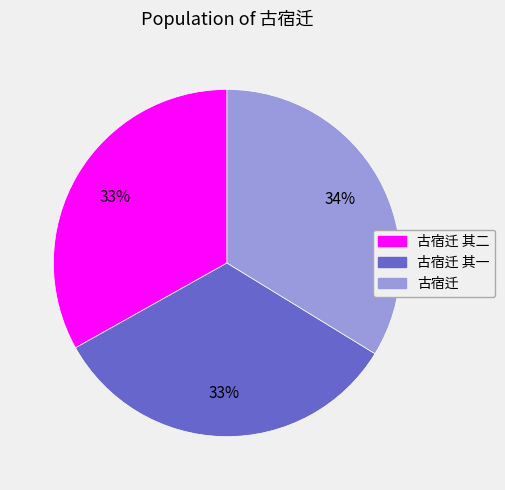

To the nearest percent, what is the difference between the largest and smallest slice percentages?

1%